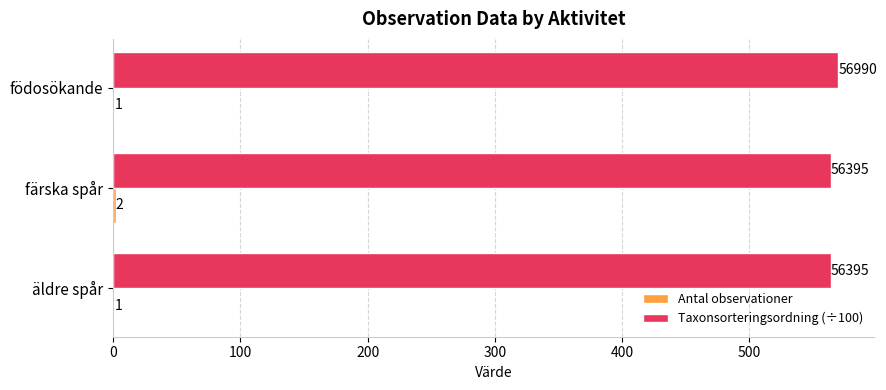

Which label corresponds to the largest value in the chart?

födosökande